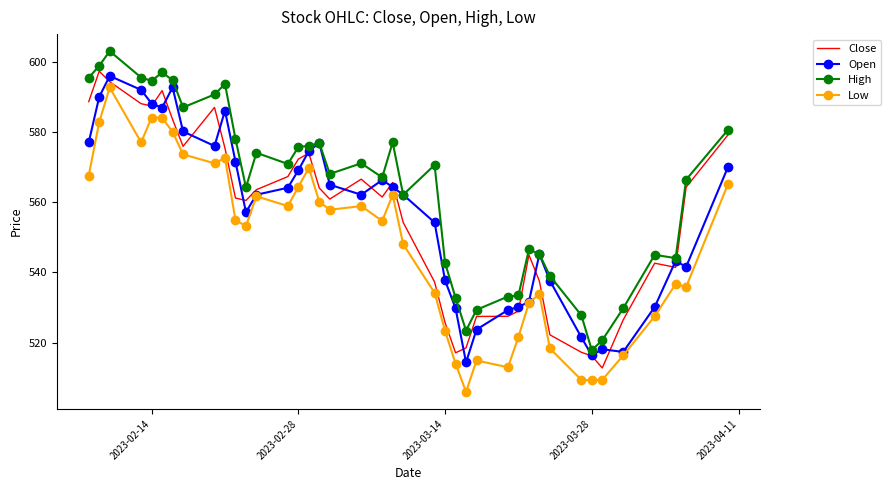

What is the maximum value shown in the chart?

603.0